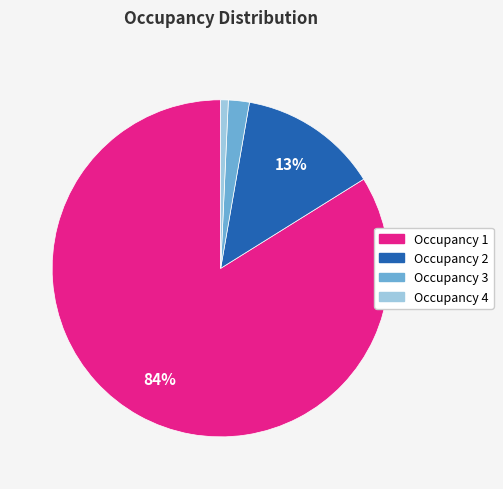

Which slice is the largest?

Occupancy 1